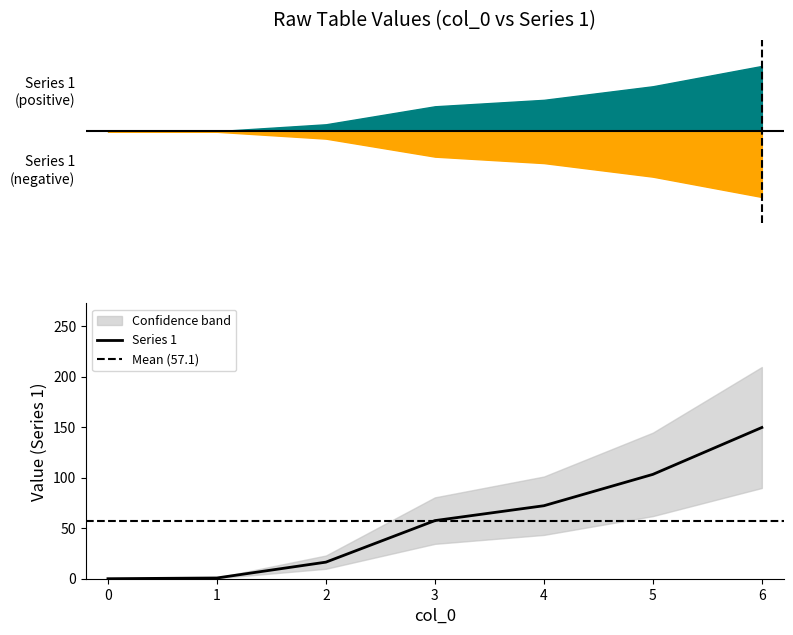

The value of Series 1 at 5 is 171.0. True or false?

False